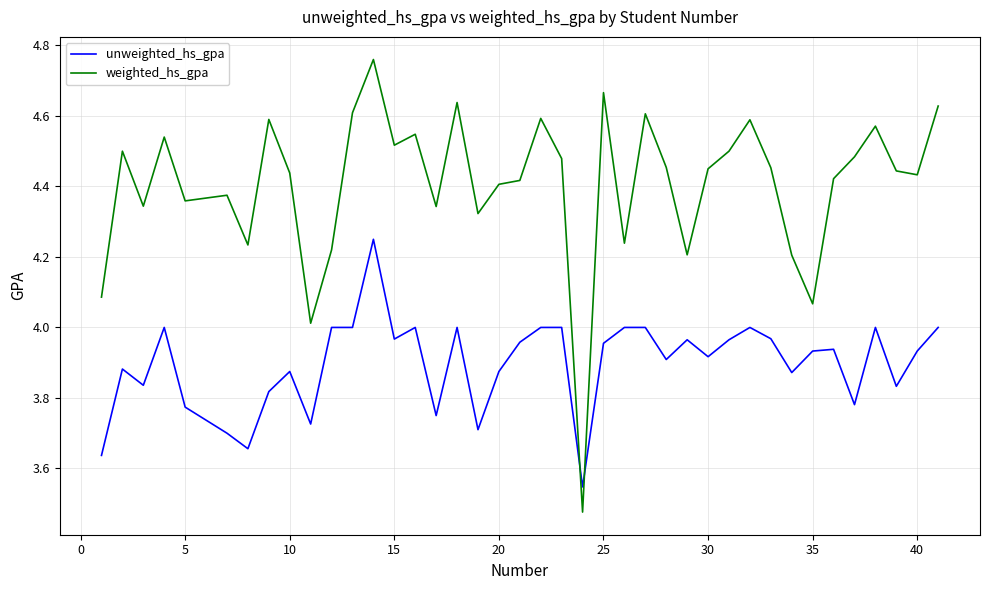

Which series has the largest range (max minus min)?

weighted_hs_gpa